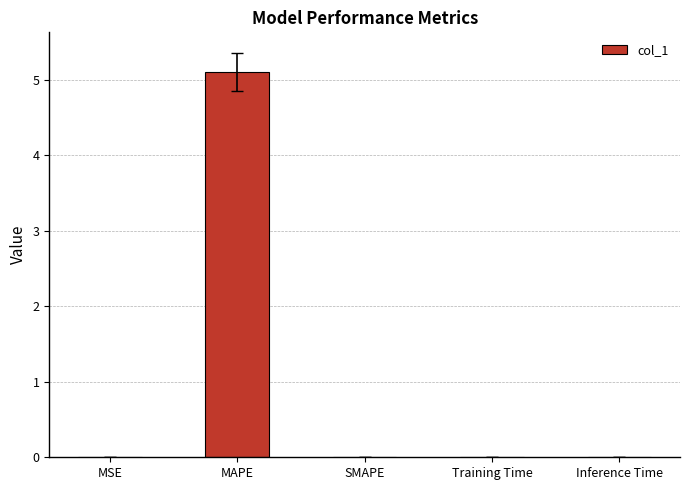

What is the greatest value displayed?

5.1